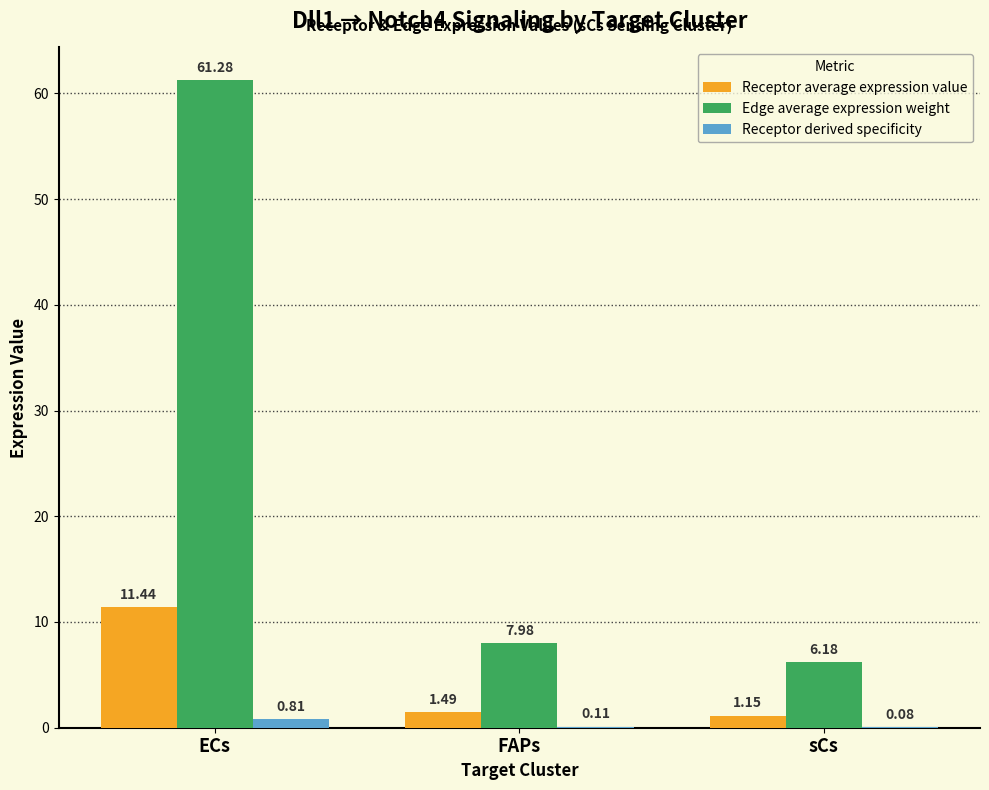

Which series has the widest spread of values?

Edge average expression weight